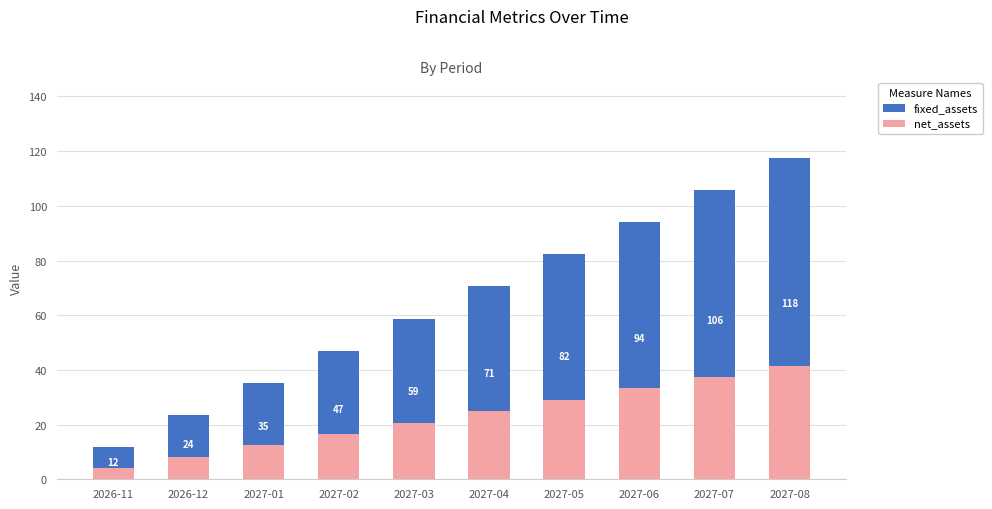

Count the number of categories in the chart.

10